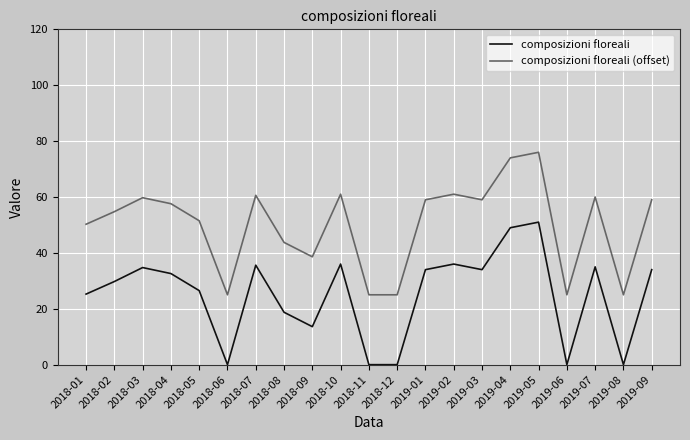

What position from the left is 2019-08?

20